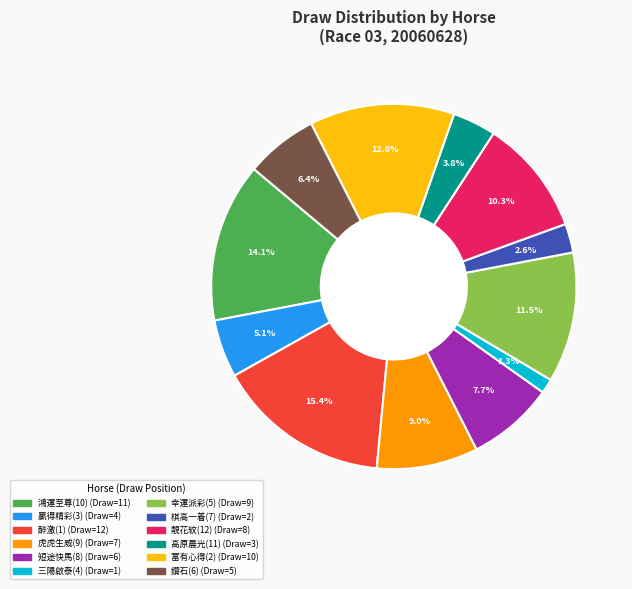

To the nearest percent, what is the combined percentage of 醉激(1) and 三陽啟泰(4)?

17%